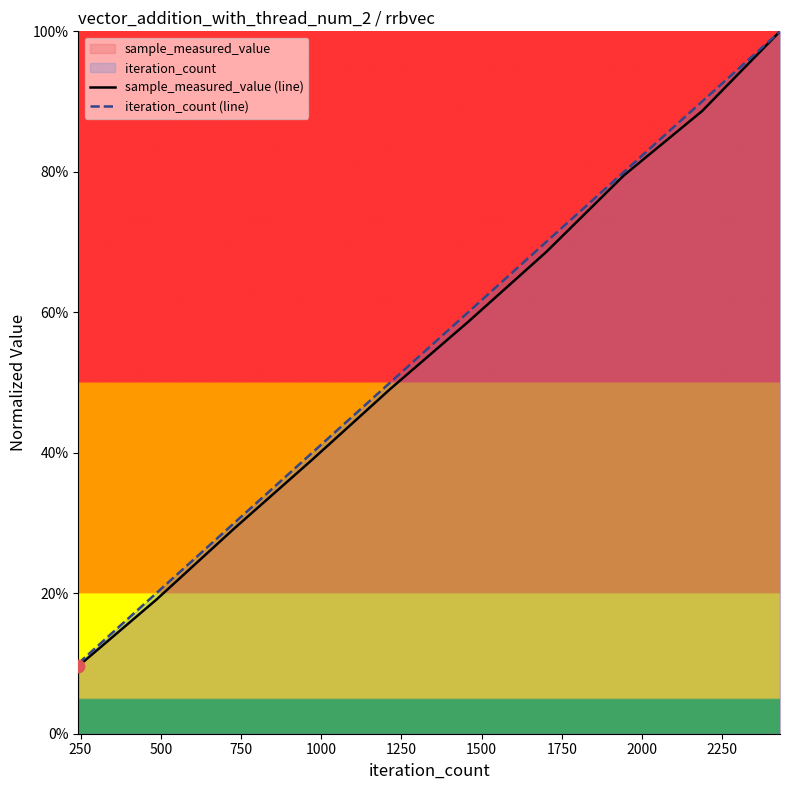

Is the value of iteration_count (line) at 1250 greater than the value of sample_measured_value (line) at 1000?

Yes